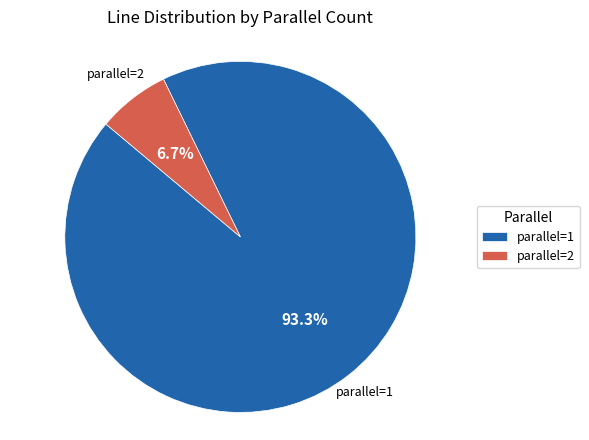

Is there any slice that represents more than half of the pie?

Yes